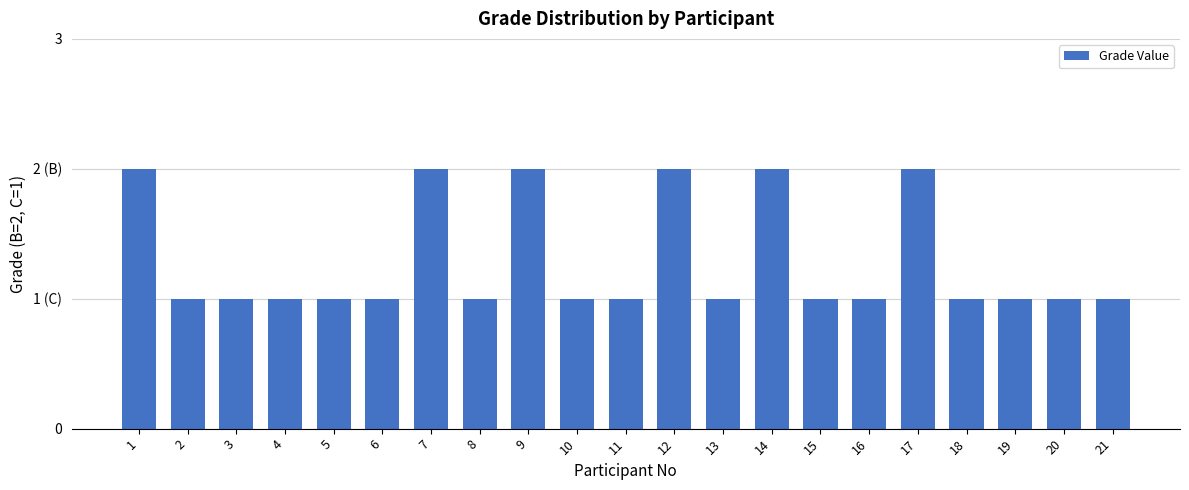

The chart shows a value of 1 at 16. True or false?

True